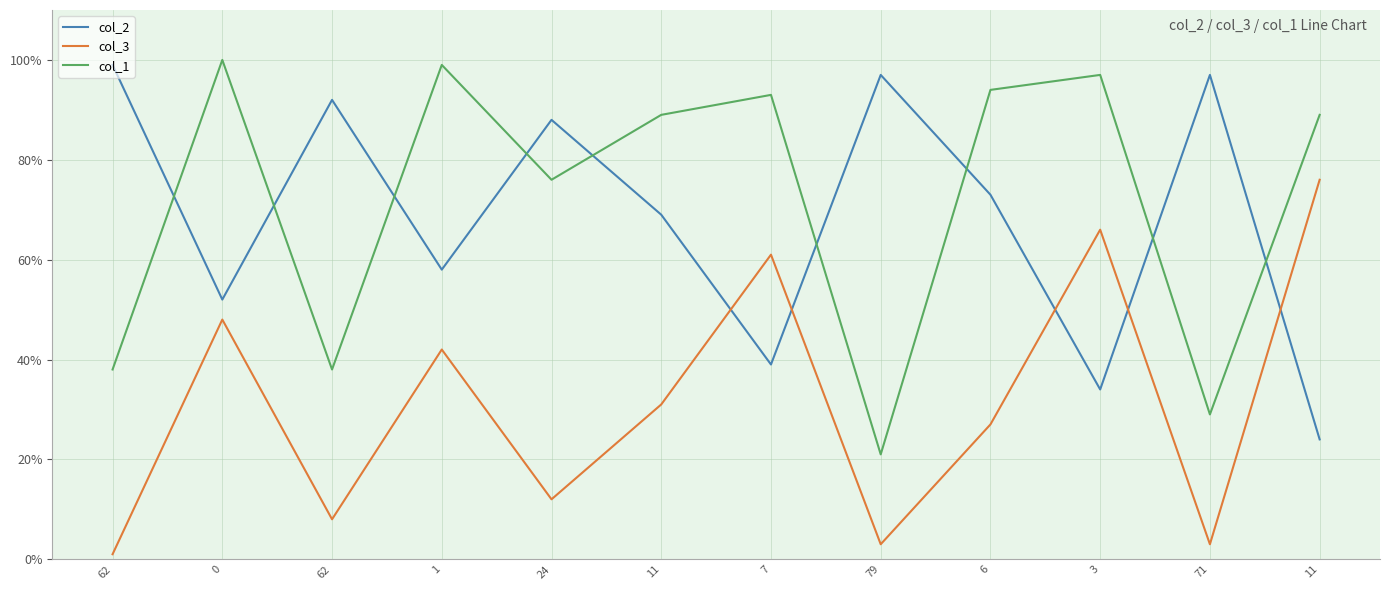

Which series ends up on top after the final intersection of col_3 and col_2?

col_3